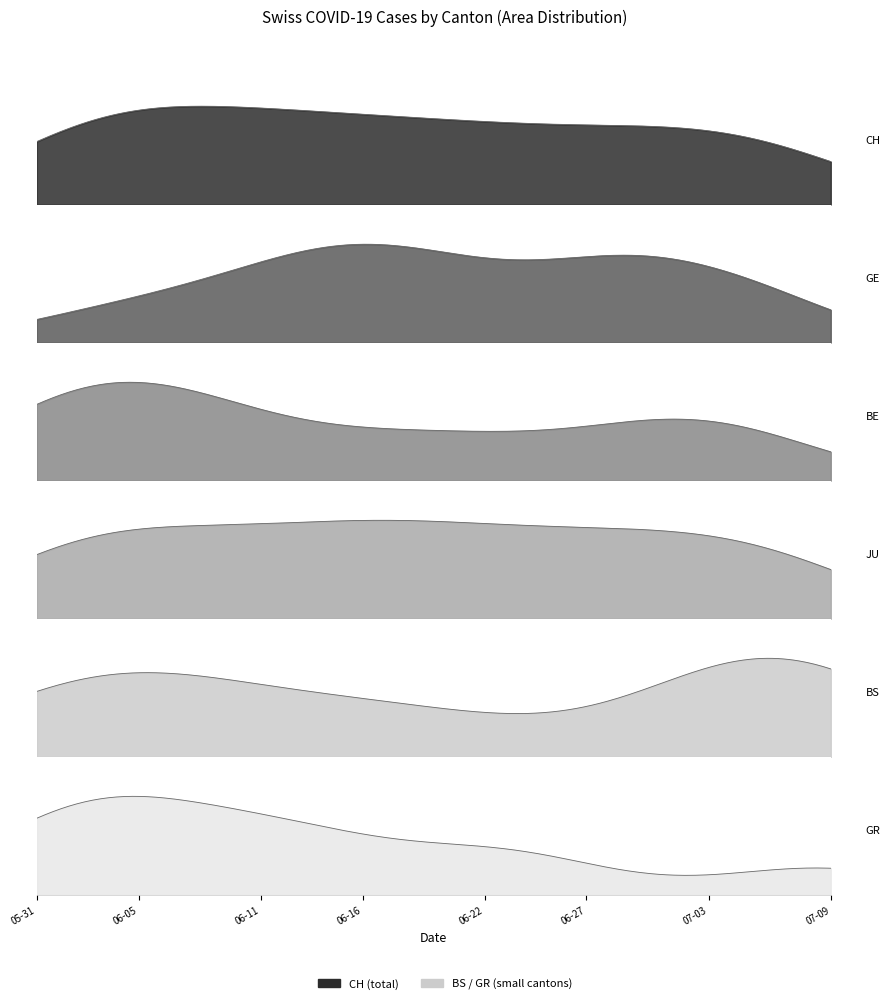

Where is the first local maximum for JU?

17